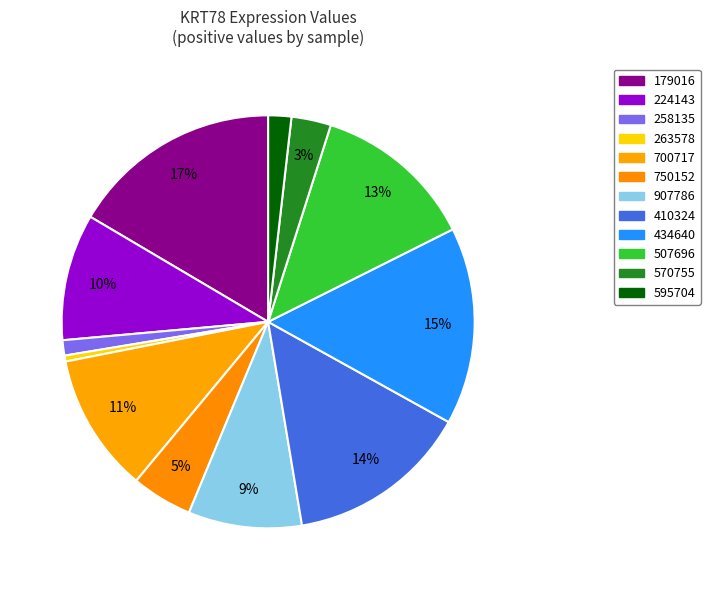

How many slices are in this pie chart?

12